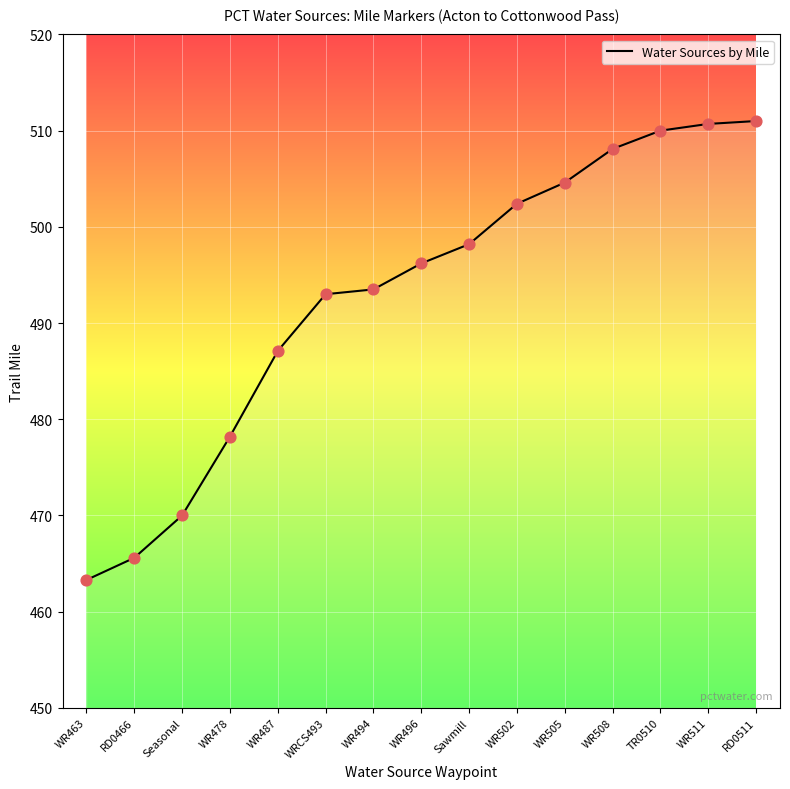

Approximately how many times larger is the value at WR505 compared to RD0466?

1.1